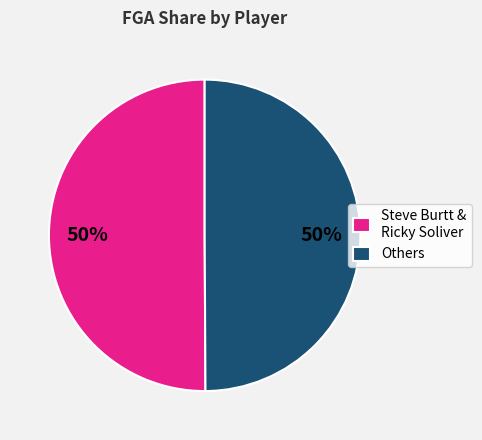

Is the sum of Steve Burtt & Ricky Soliver and Others greater than half?

Yes